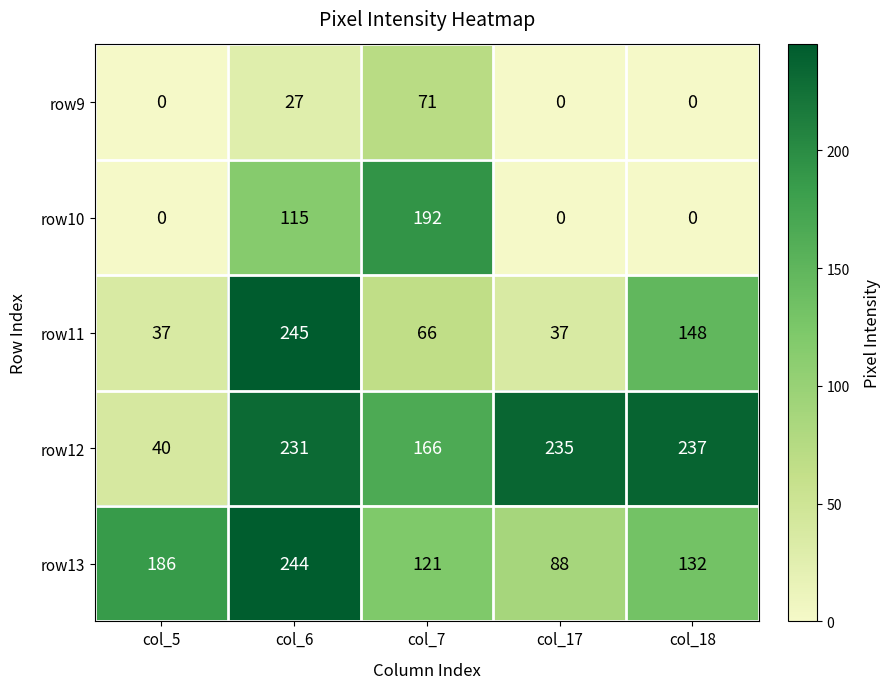

Rank the series at col_6 from lowest to highest value.

row9, row10, row12, row13, row11